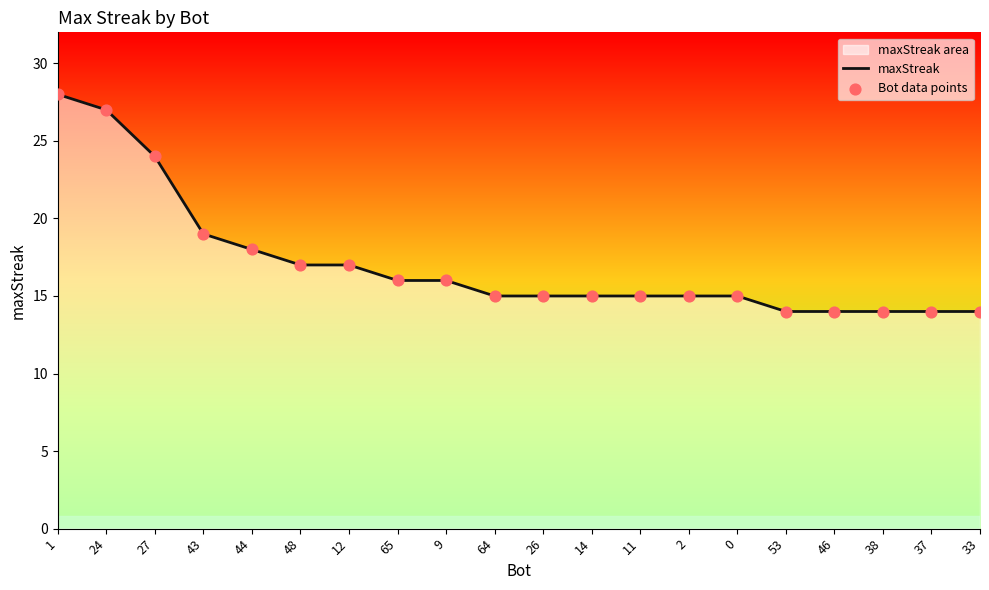

Which series contains the highest Y value?

maxStreak